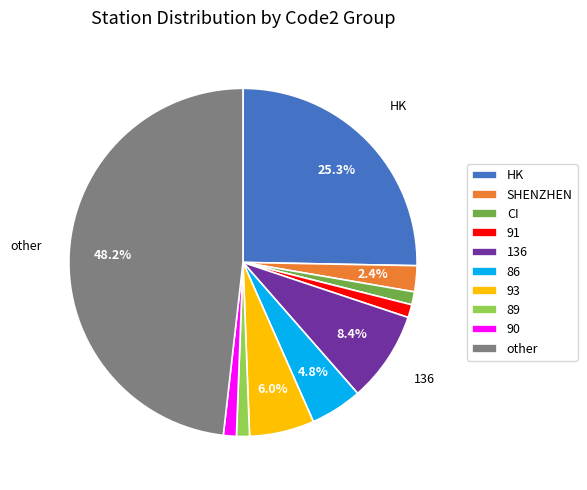

Is it true that 90 is 16% of the pie?

False